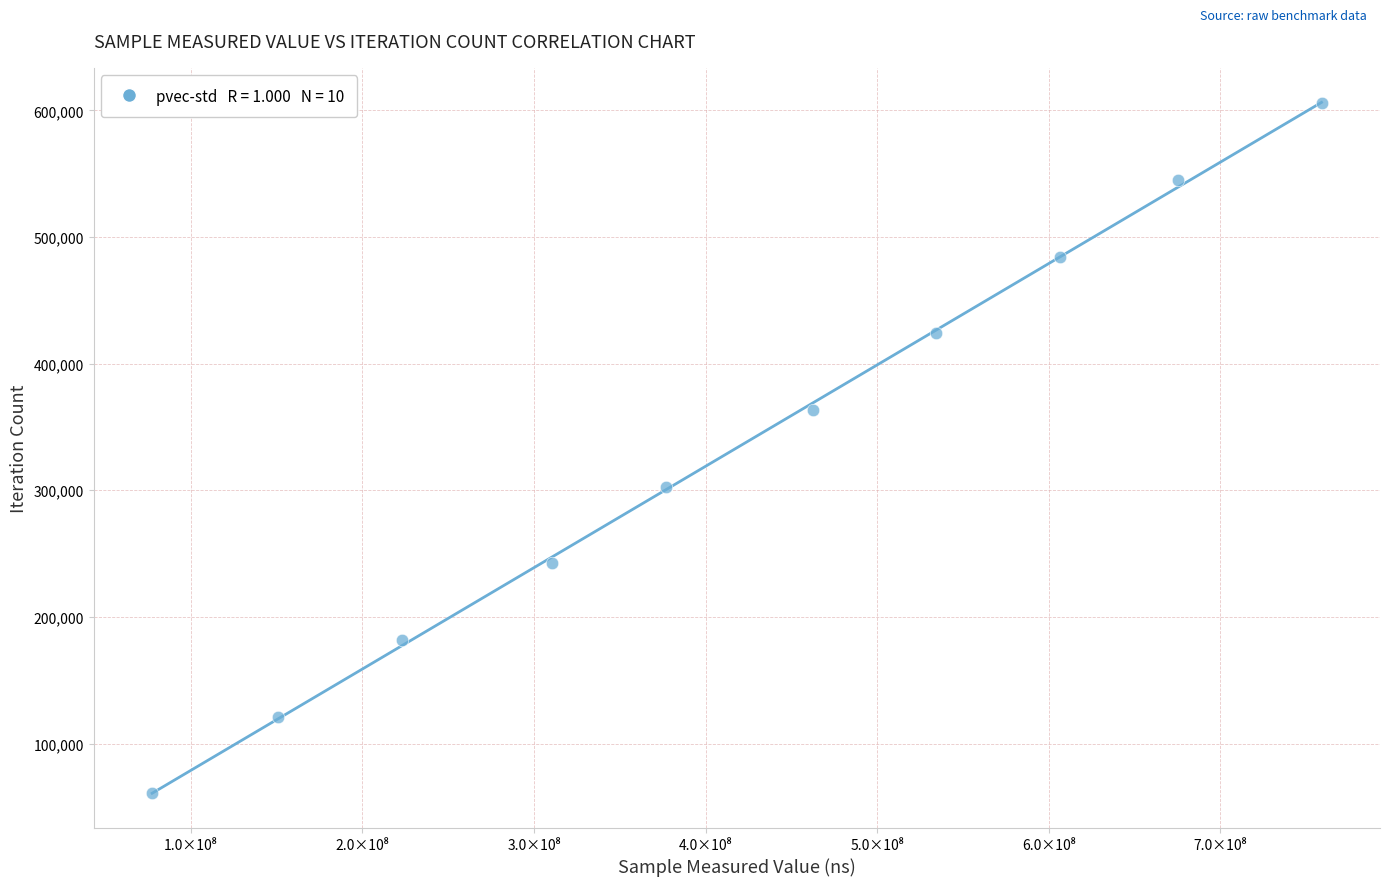

What is the range of Y values (max minus min)?

545085